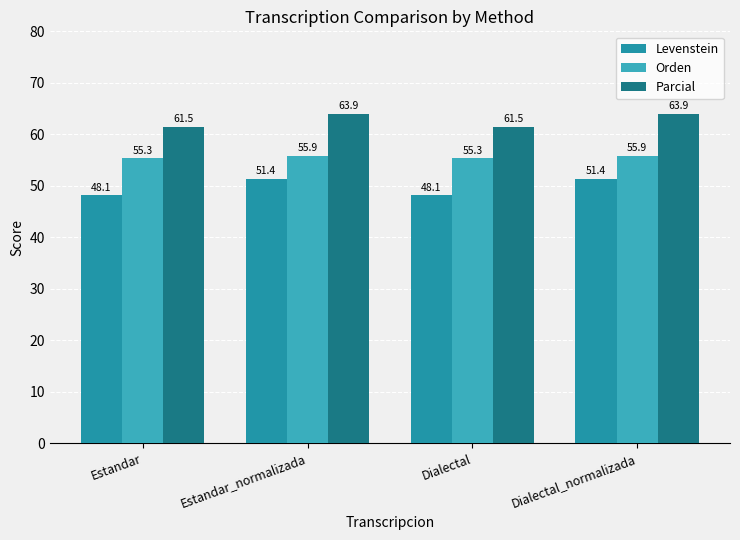

Rank the series at Dialectal_normalizada from lowest to highest value.

Levenstein, Orden, Parcial